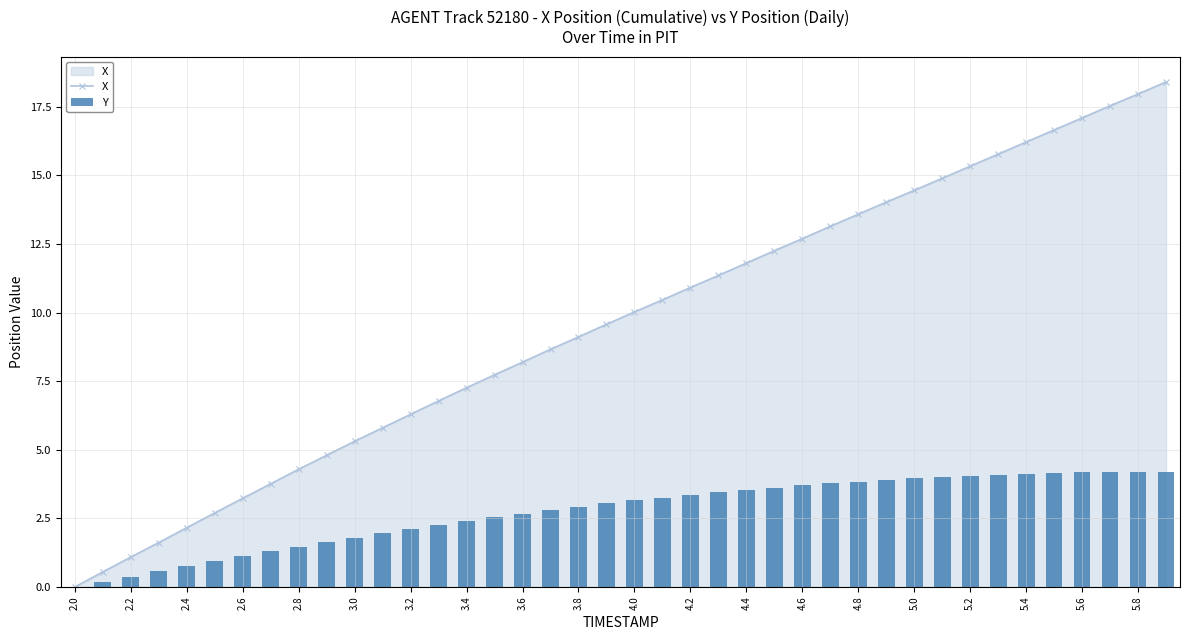

How many categories are shown in the chart?

40